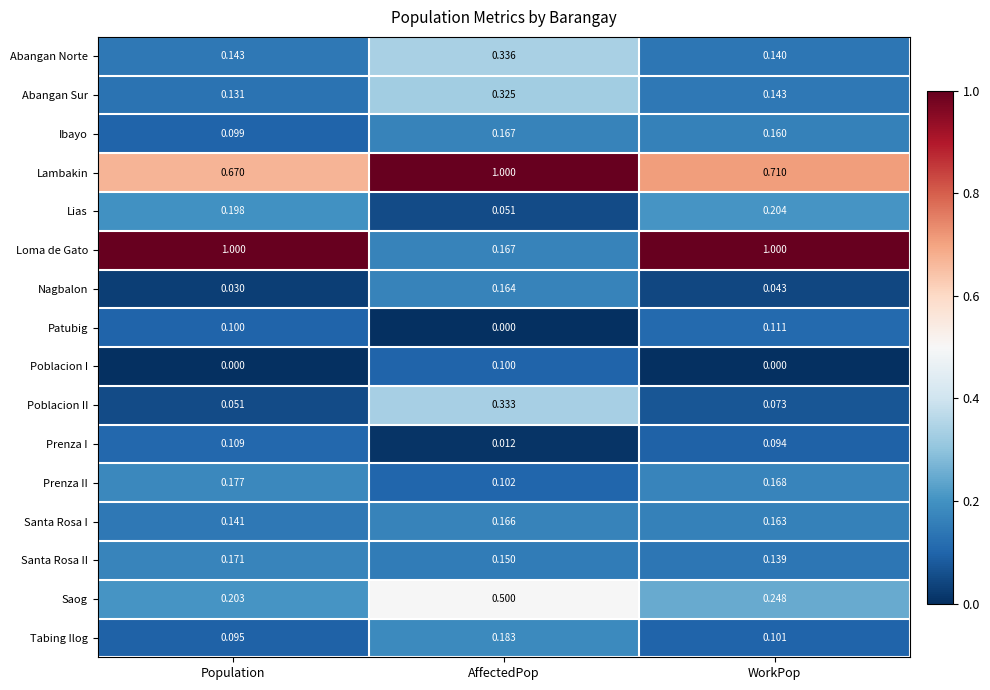

Which series has the widest spread of values?

Loma de Gato